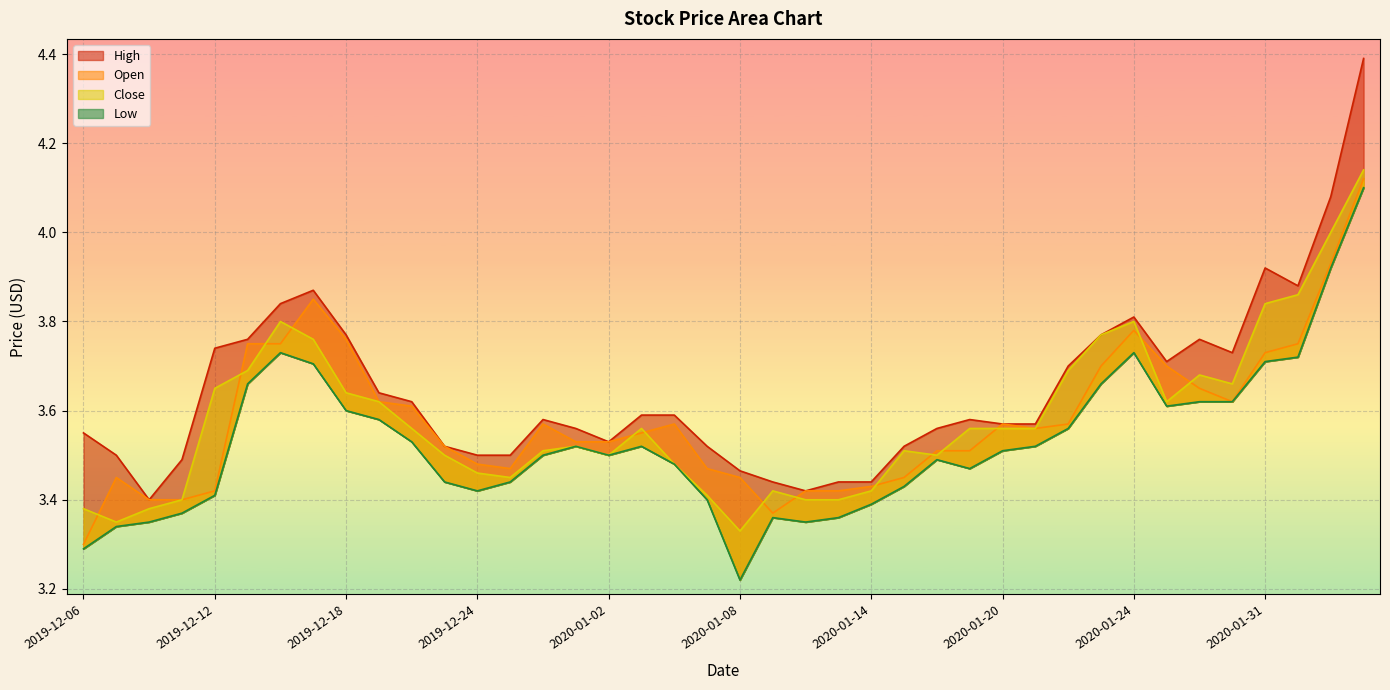

At which category is the sum across all series the highest?

2020-02-05